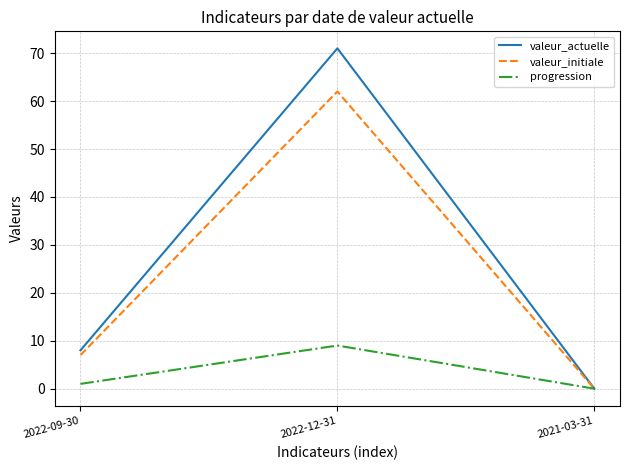

Where is valeur_actuelle nearest to the value 35?

2022-09-30